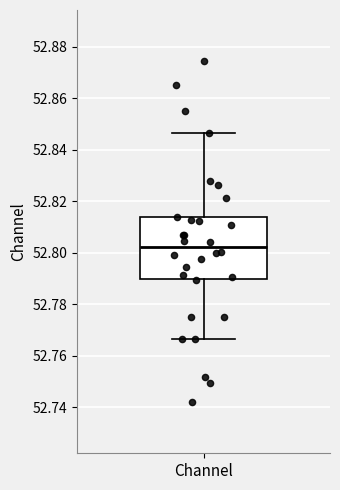

Transcribe this box plot: give where the median line is, the range the box spans, and where the two whiskers end, as read against the y-axis. The values are not printed on the chart, so give them approximately, as read against the axis.

median 52.802, box 52.790 to 52.814, whiskers 52.766 to 52.846